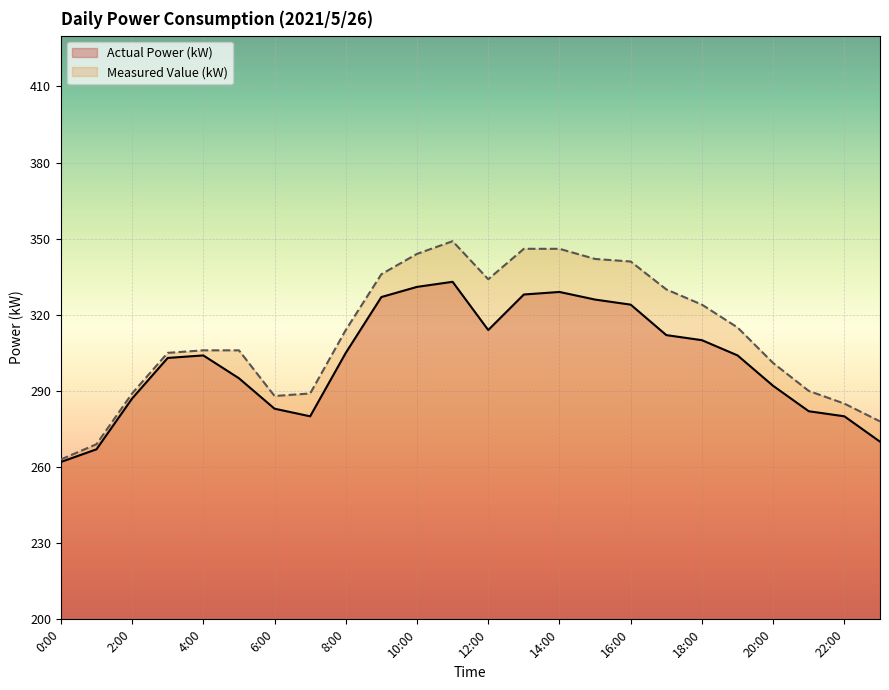

What is the value of the Measured Value (kW) point at the 14th from the left?

346